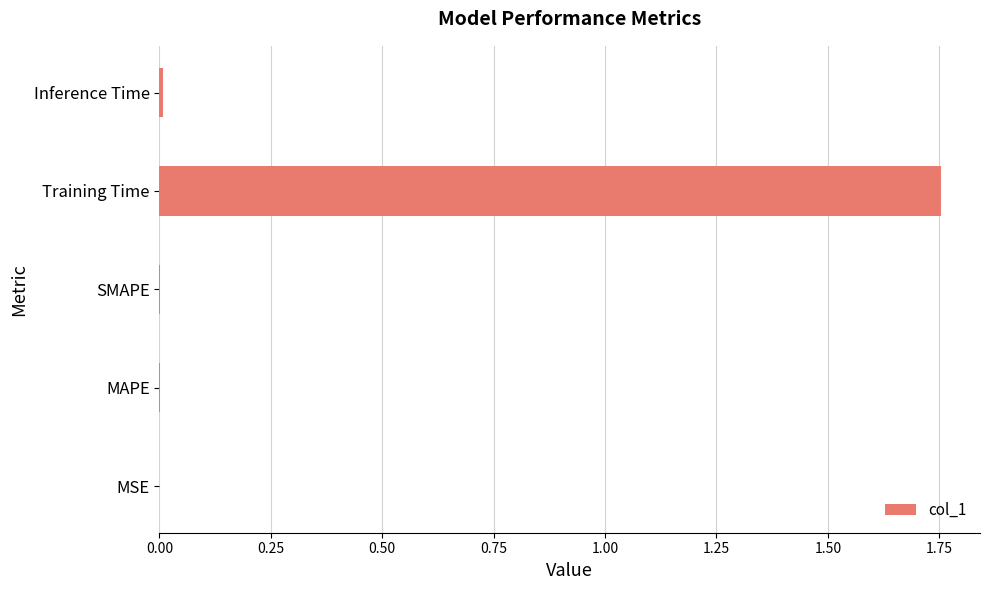

Which label corresponds to the largest value in the chart?

Training Time